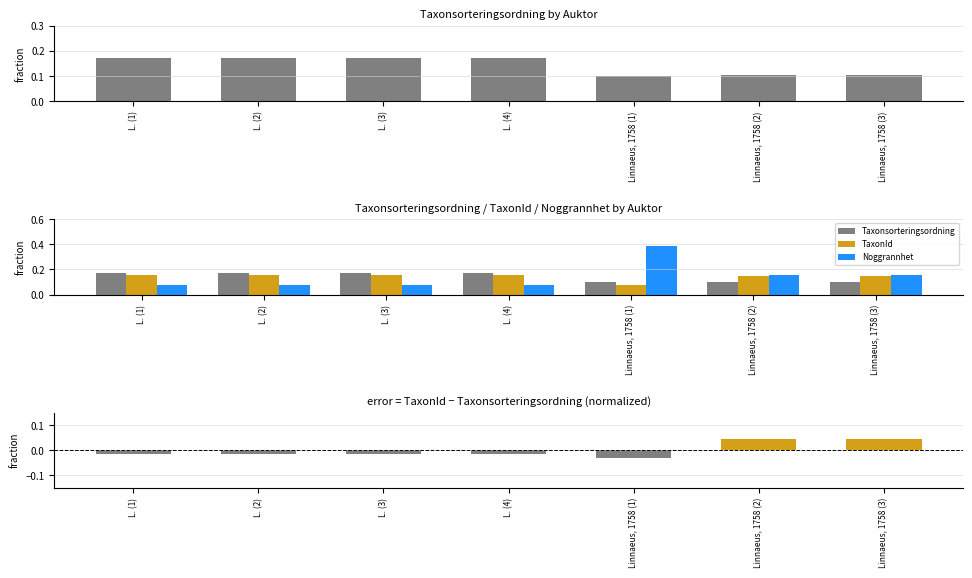

What is the sum of all Noggrannhet values?

1.0